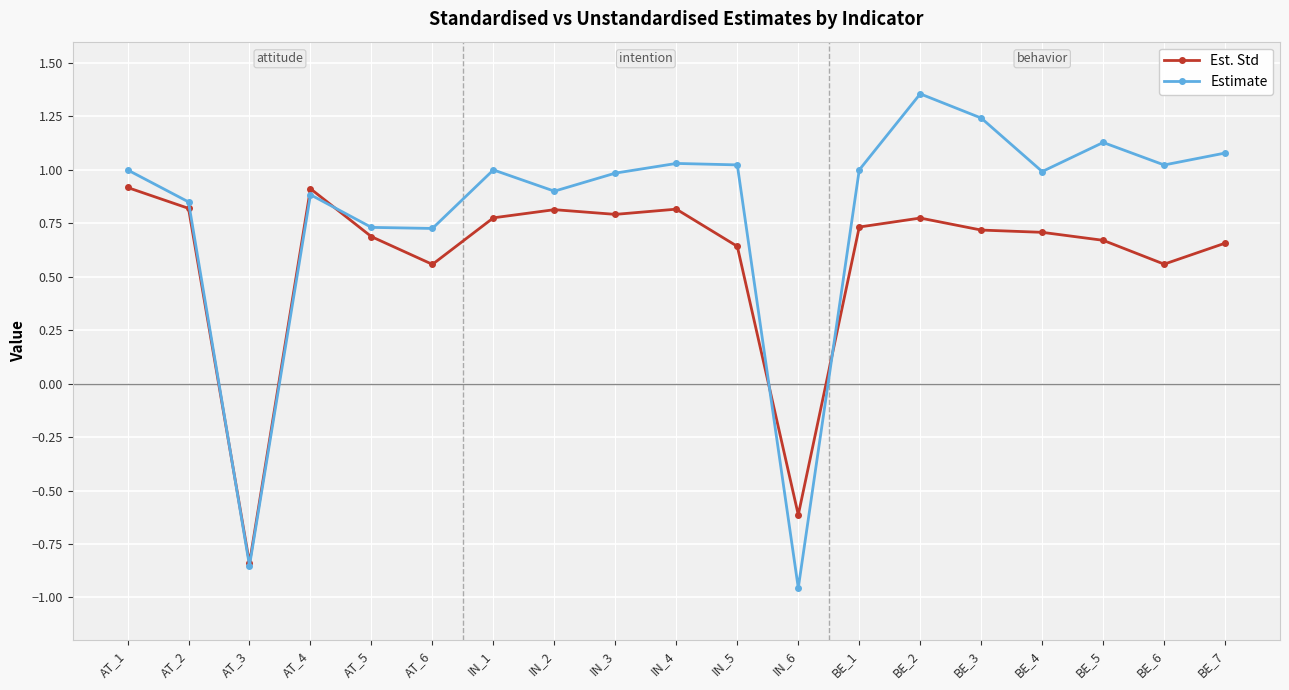

What are all the series names shown in the legend?

Est. Std, Estimate